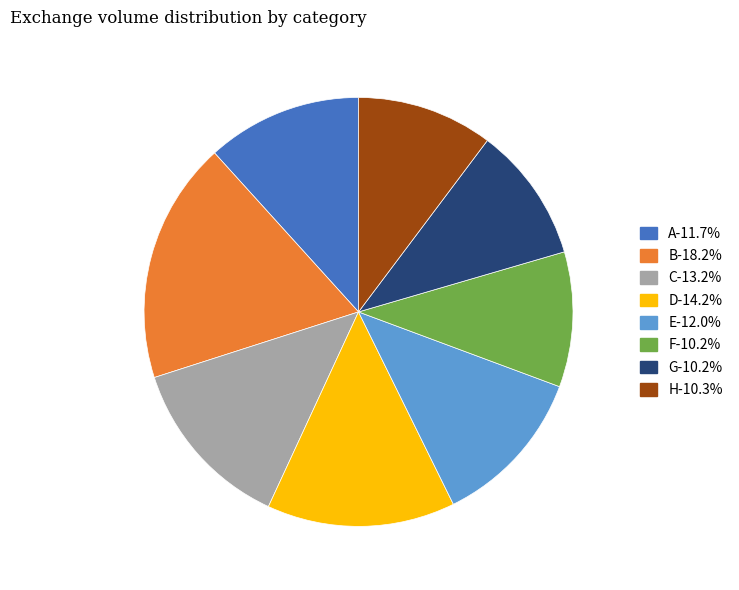

Does any single category account for the majority?

No